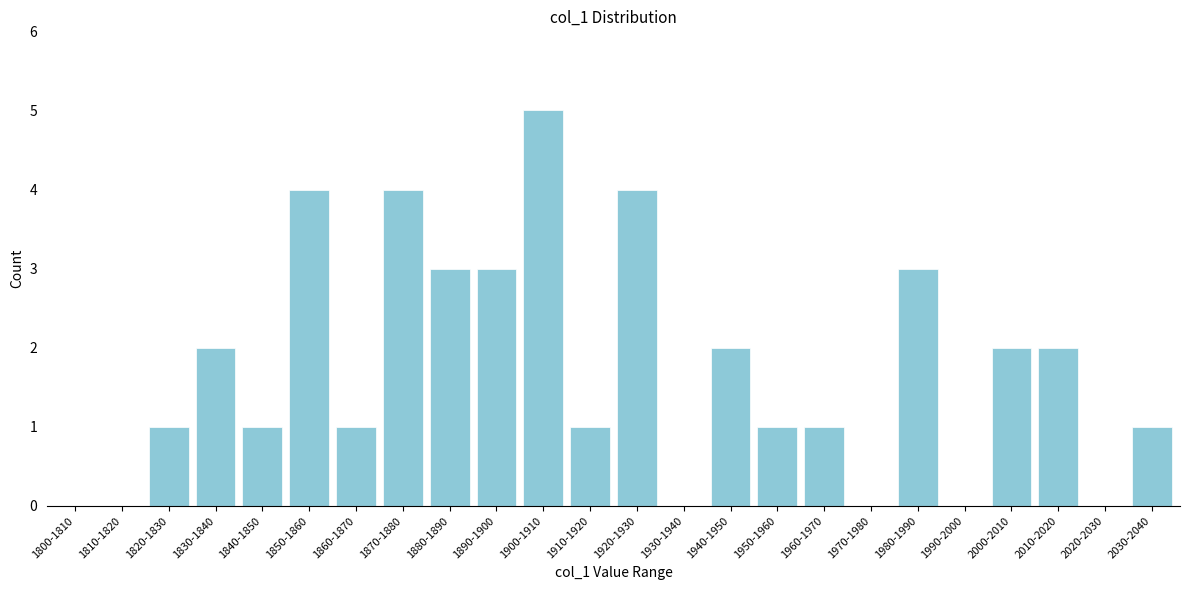

Reading left to right, transcribe all the data shown in this chart.

1800-1810=0	1810-1820=0	1820-1830=1	1830-1840=2	1840-1850=1	1850-1860=4	1860-1870=1	1870-1880=4	1880-1890=3	1890-1900=3	1900-1910=5	1910-1920=1	1920-1930=4	1930-1940=0	1940-1950=2	1950-1960=1	1960-1970=1	1970-1980=0	1980-1990=3	1990-2000=0	2000-2010=2	2010-2020=2	2020-2030=0	2030-2040=1